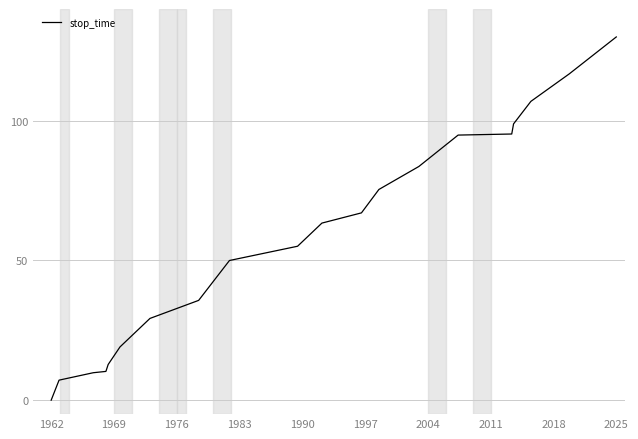

What is the greatest value displayed?

130.0